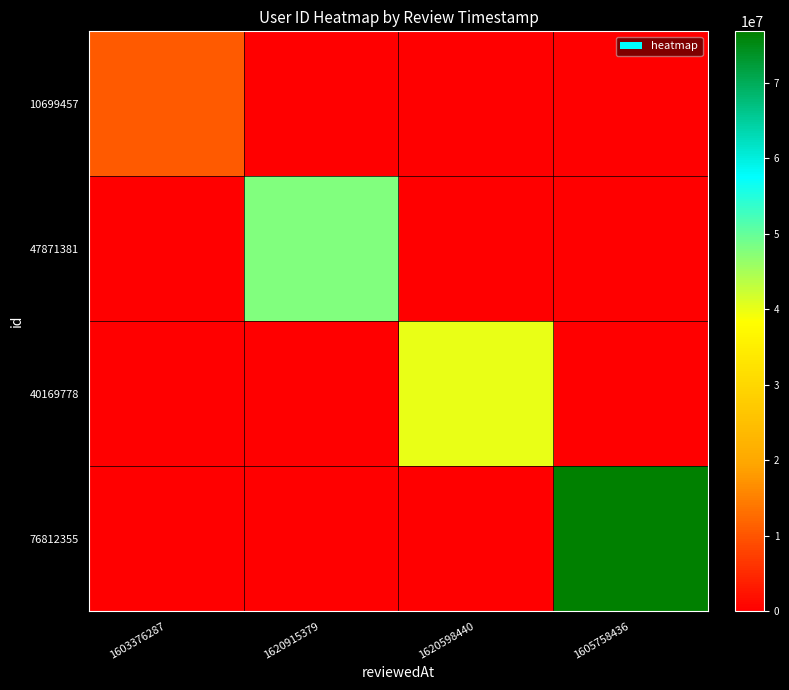

Rank the series at 1605758436 from lowest to highest value.

10699457, 47871381, 40169778, 76812355